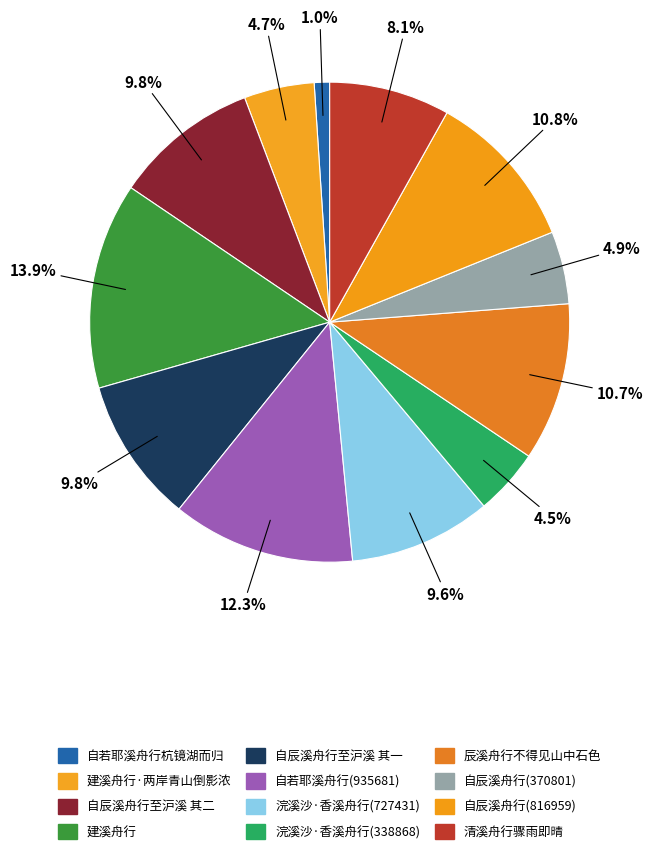

What is the smallest slice in the pie chart?

自若耶溪舟行杭镜湖而归